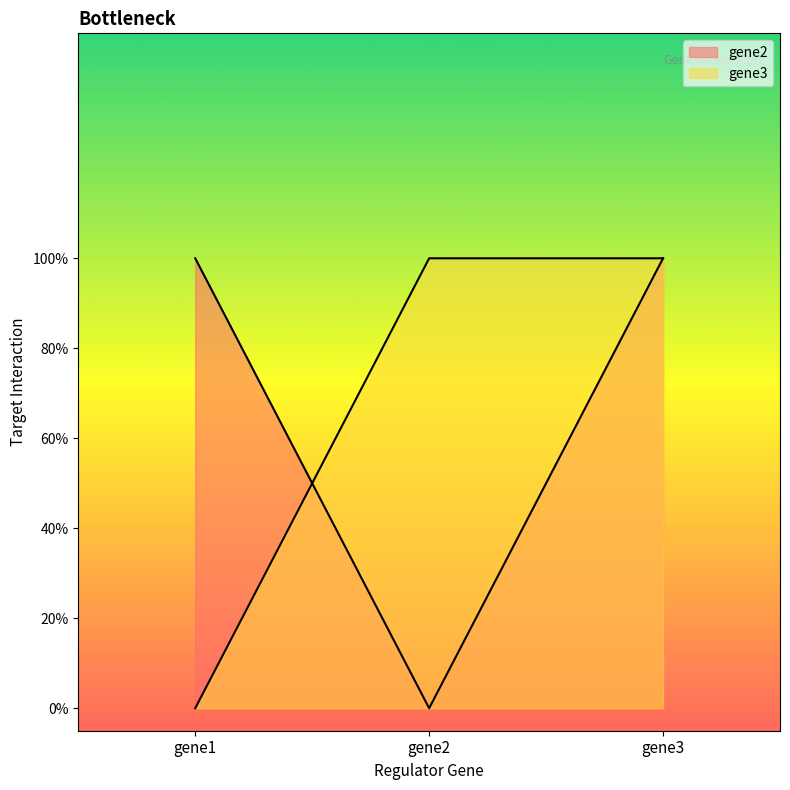

Which category has the lowest value in the gene2 series?

gene2